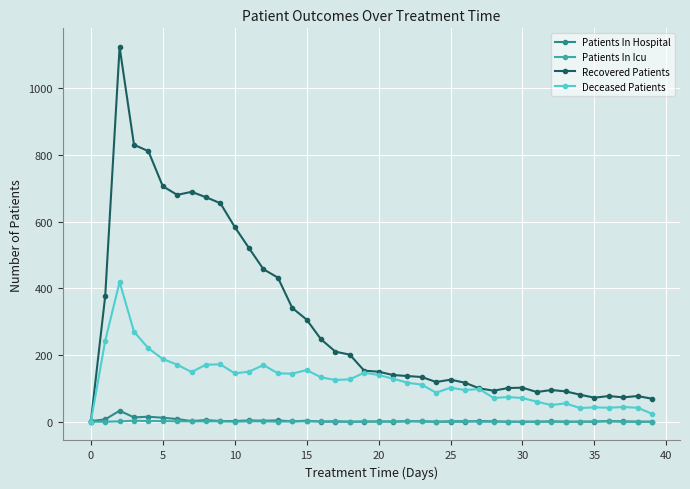

At how many categories does at least one series exceed 762?

3